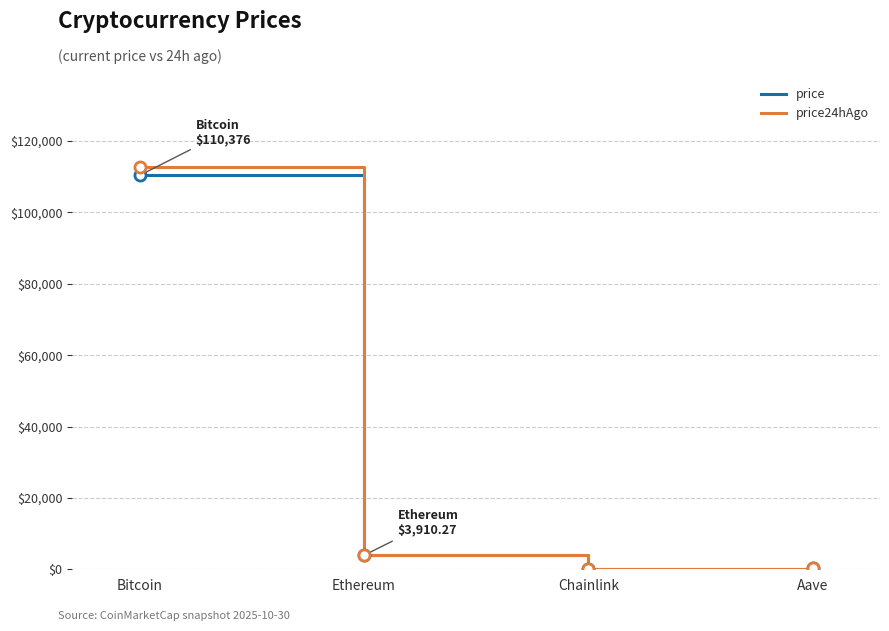

List the series in order of their peak value, highest first.

price24hAgo, price